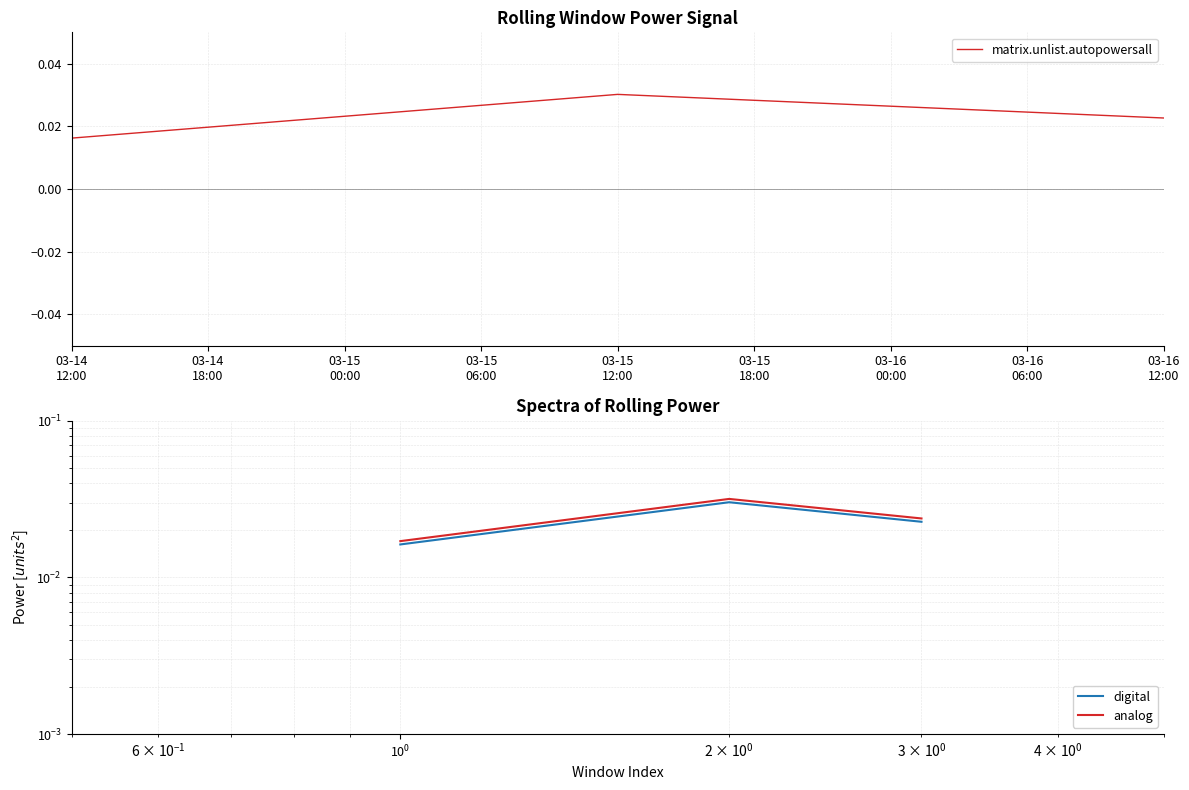

How many matrix.unlist.autopowersall values are between 0 and 1?

3